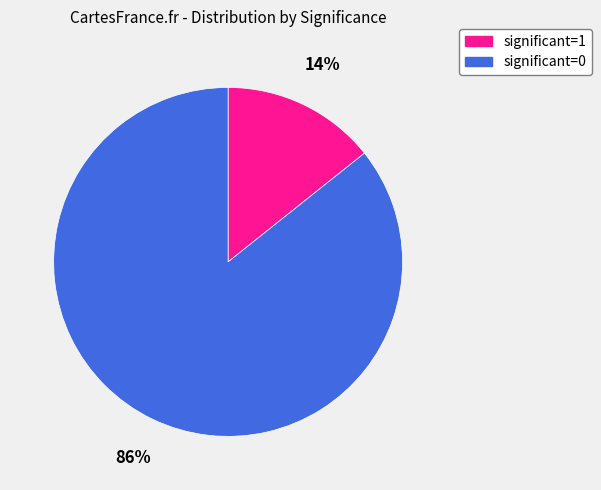

Which slice is the smallest?

significant=1